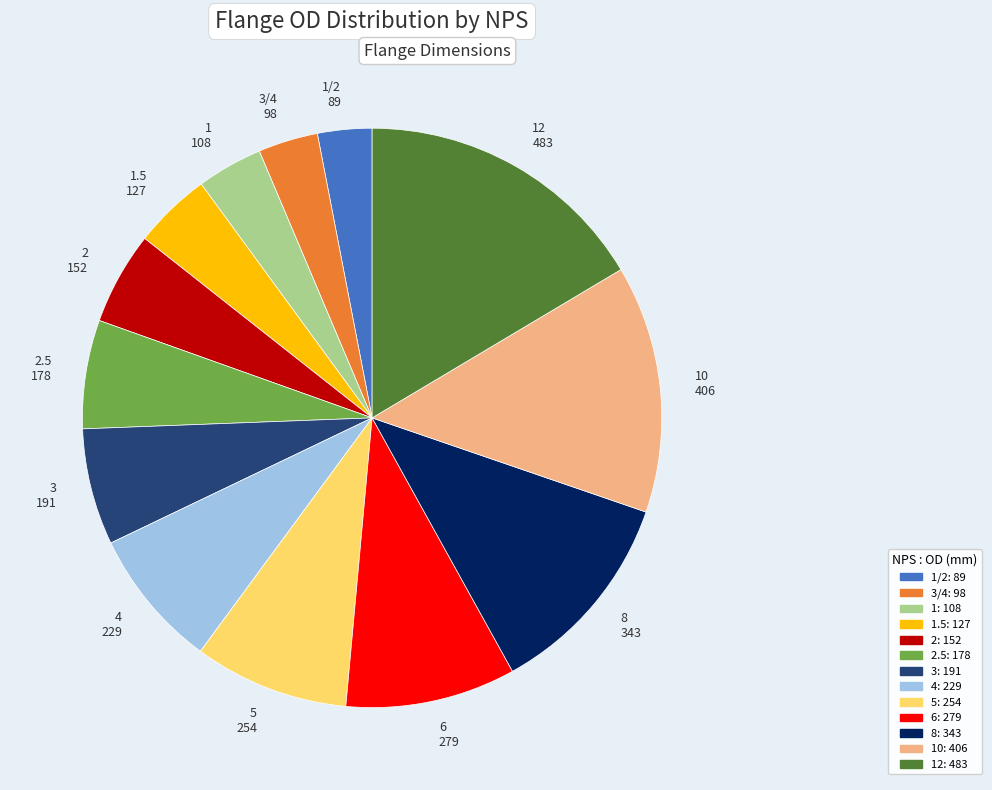

Is there a majority slice in this chart?

No